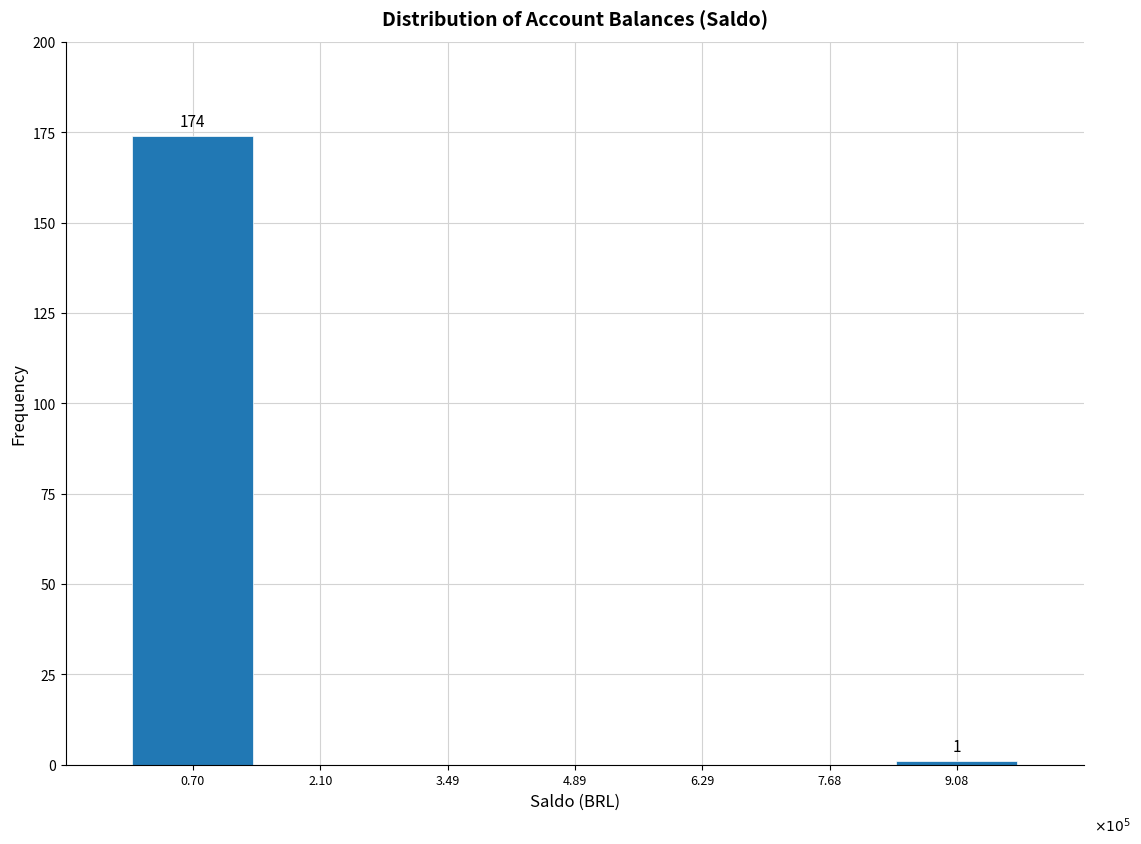

Reading right to left, extract all data points from this chart.

9.08=1	7.68=0	6.29=0	4.89=0	3.49=0	2.10=0	0.70=174